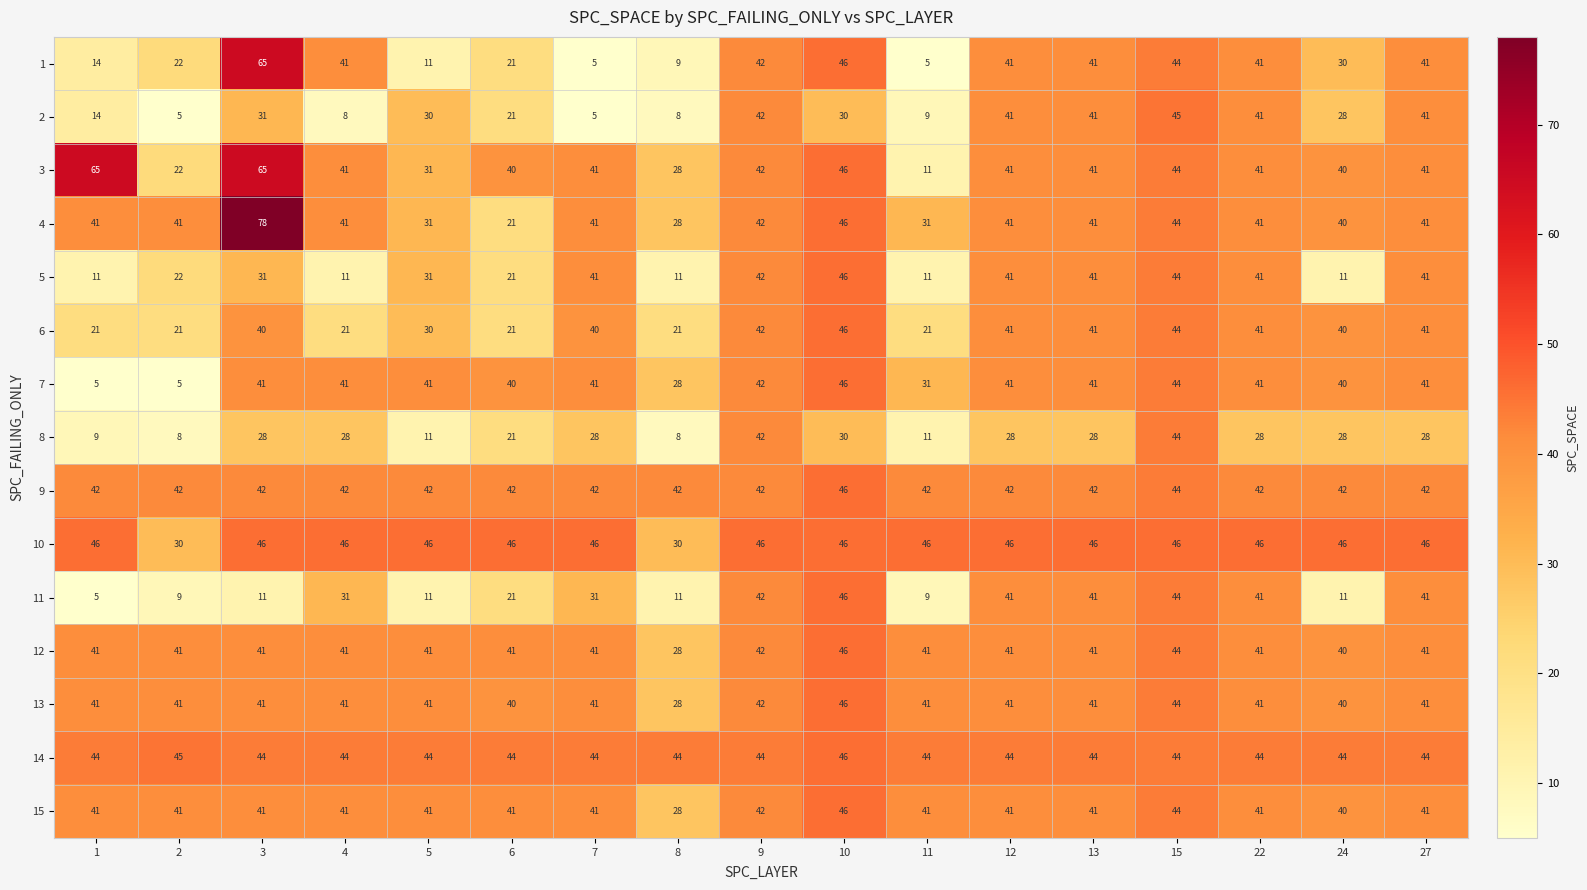

Read the 9 value at 15.

44